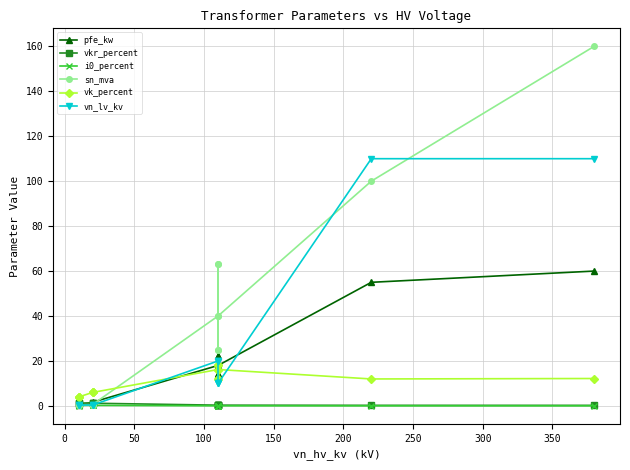

True or false: vk_percent and pfe_kw intersect in this chart.

True